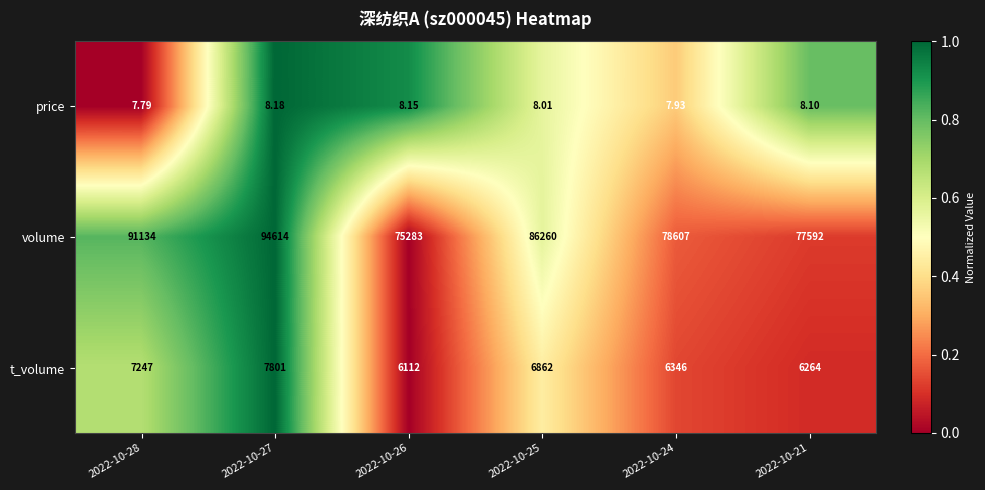

Count the number of data series in this chart.

3